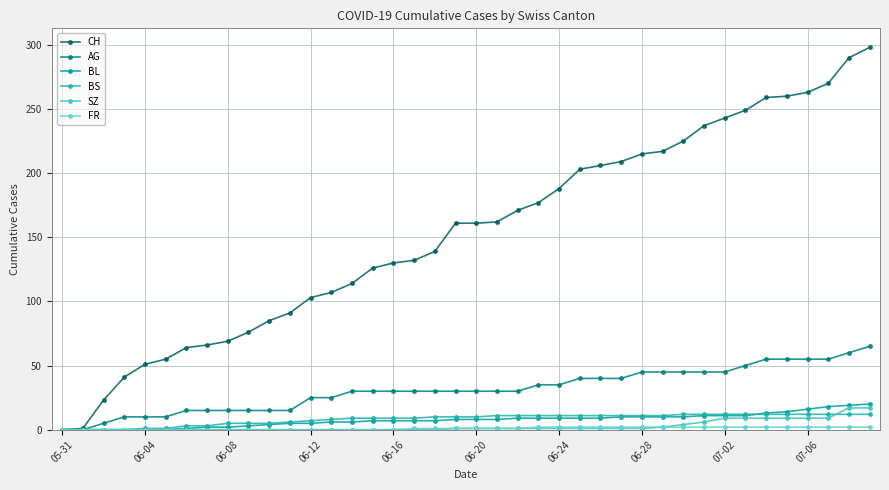

True or false: AG has more than 2 points higher than both neighbors.

False